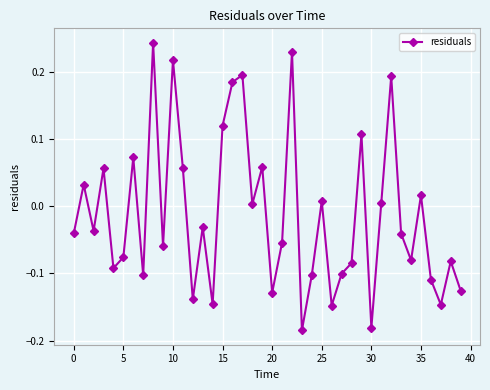

True or false: there are more than 2 points higher than both neighbors.

True